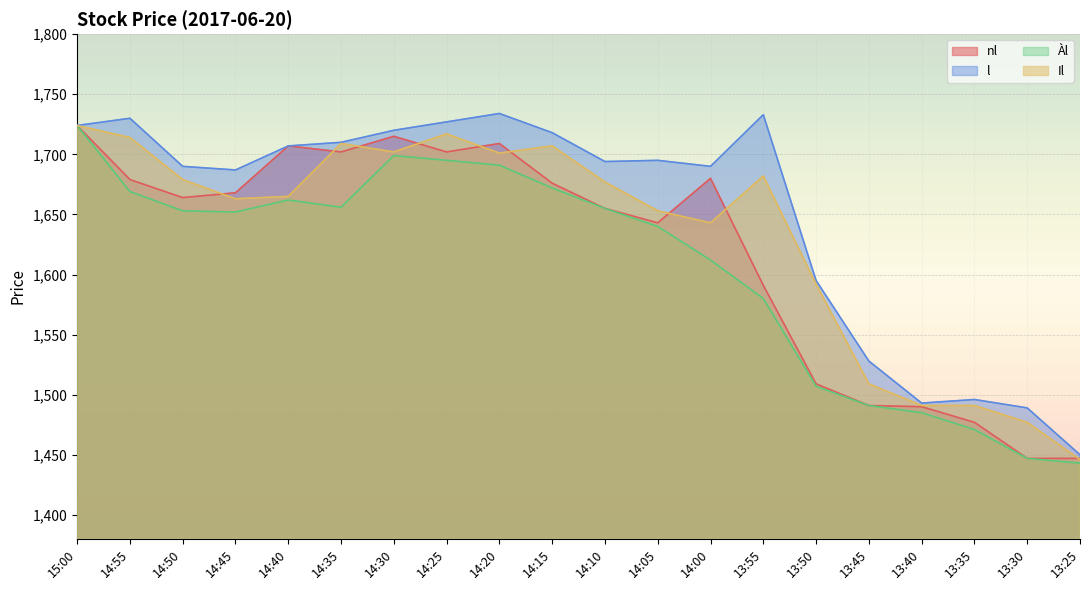

After their last crossing, which series has the higher values: Il or nl?

nl